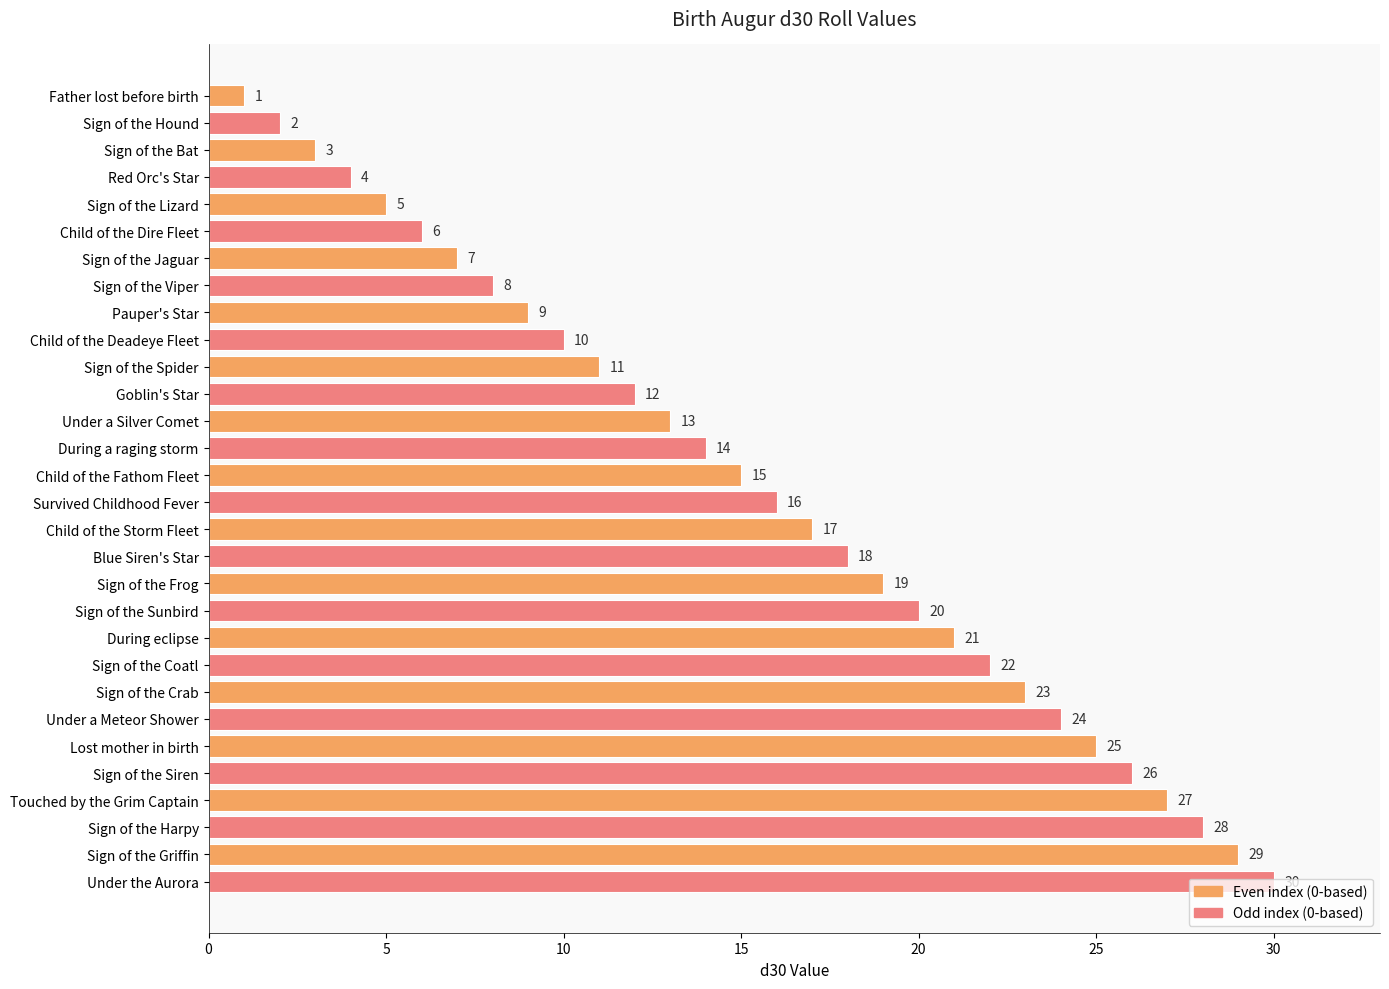

Where is the data nearest to the value 15?

Child of the Fathom Fleet